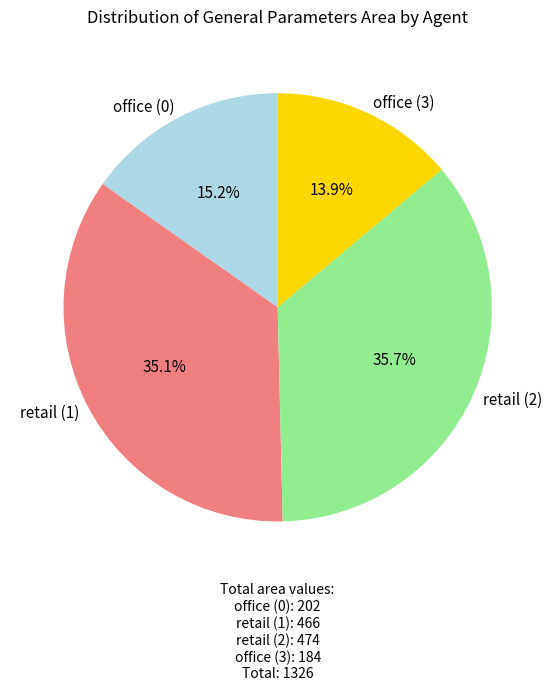

What is the ratio of the value at office (0) to the value at retail (1)?

0.4